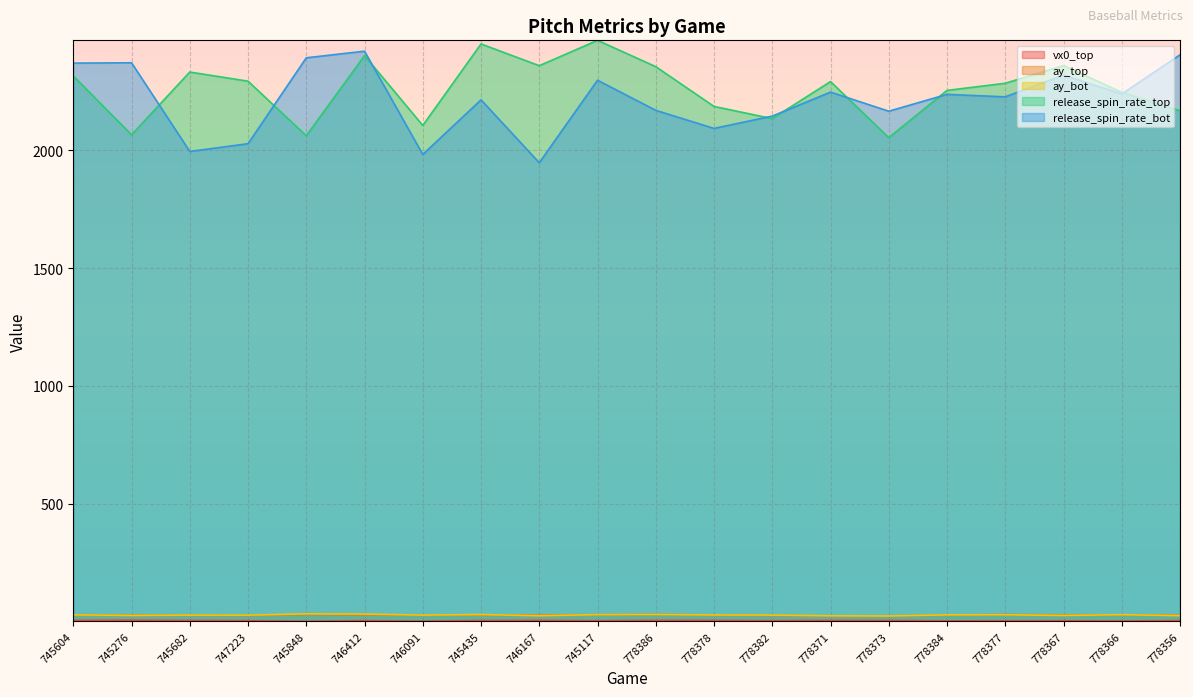

Is the value of ay_top at 778382 greater than the value of vx0_top at 778378?

Yes